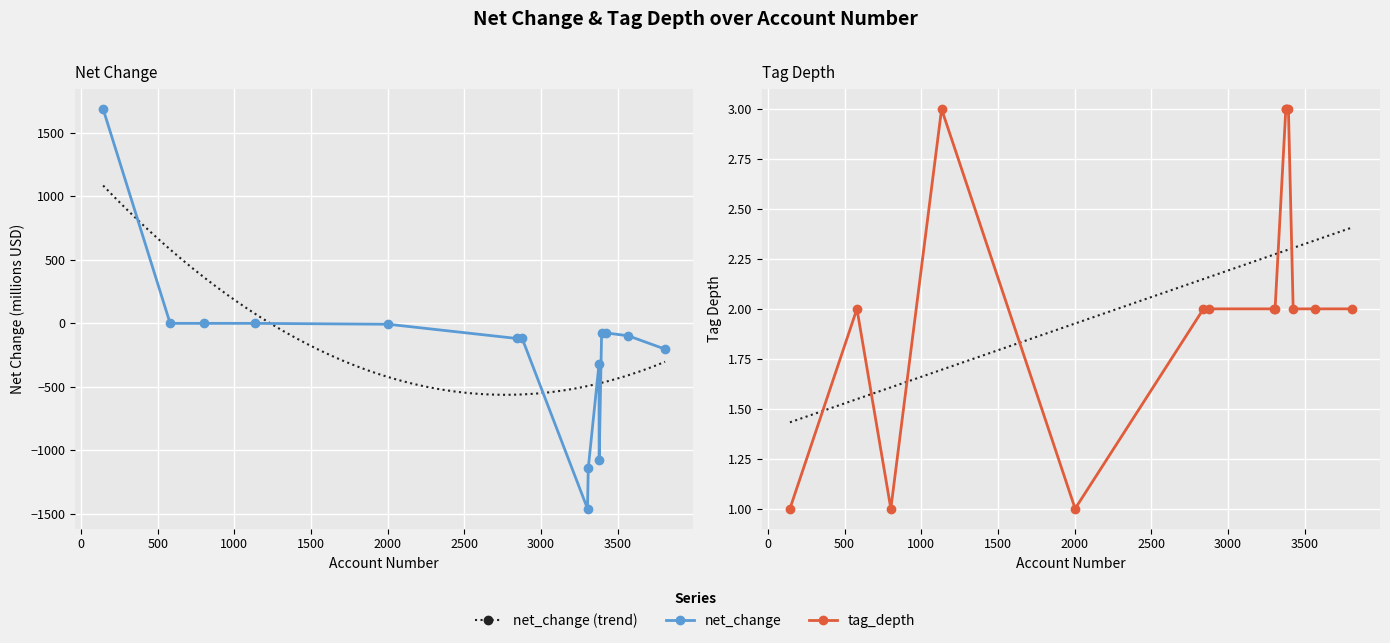

Reading left to right, what are all the values shown in this chart?

net_change: 1687.6	0.2	0.2	0.2	-6.8	-118.7	-118.7	-1458.9	-1138.0	-320.9	-1079.2	-75.5	-75.5	-97.4	-202.8
tag_depth: 1.0	2.0	1.0	3.0	1.0	2.0	2.0	2.0	2.0	3.0	3.0	3.0	2.0	2.0	2.0